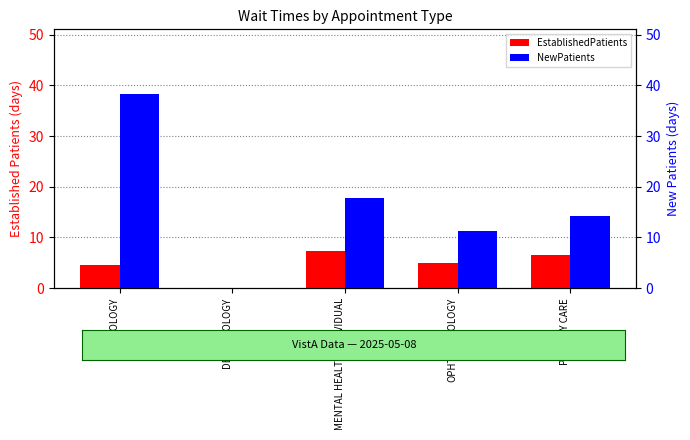

At which label does NewPatients reach its peak?

AUDIOLOGY